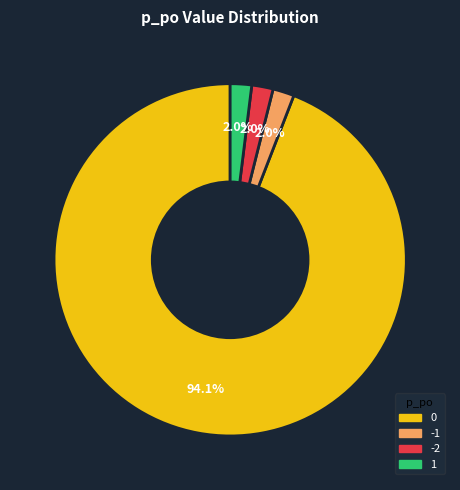

Is there a majority slice in this chart?

Yes